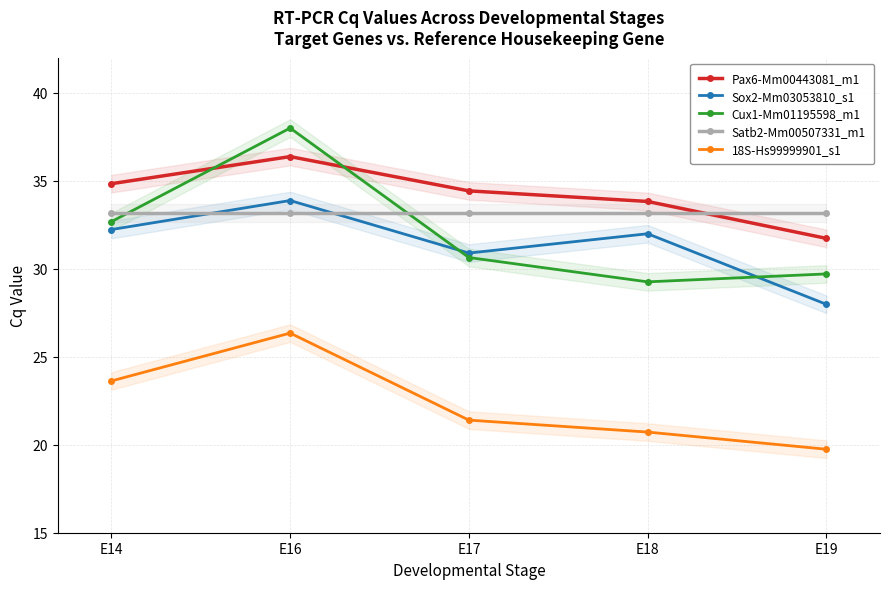

What is the lowest value of the Cux1-Mm01195598_m1 series?

29.3